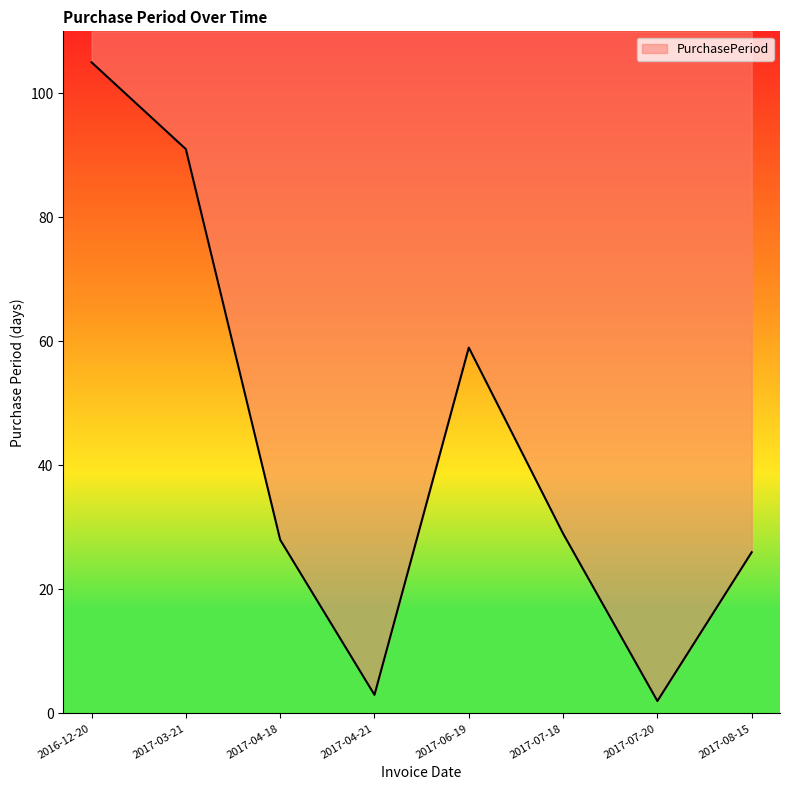

Between 2017-06-19 and 2017-07-20, which is larger?

2017-06-19